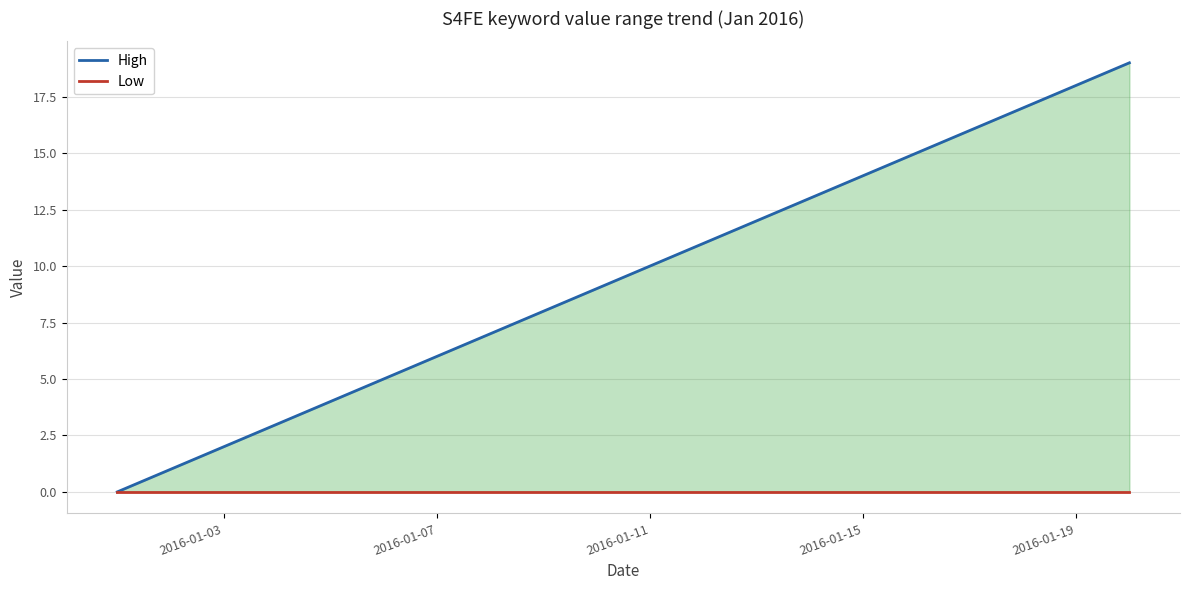

At which category does the chart reach its minimum across all series?

2016-01-03